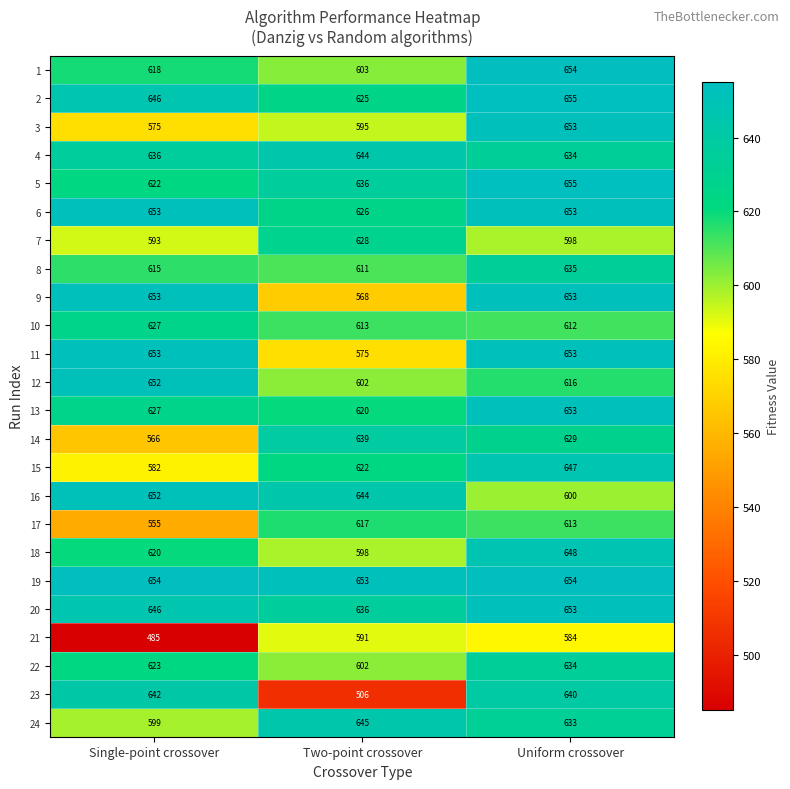

Between Two-point crossover and Uniform crossover, which series saw the biggest shift?

23